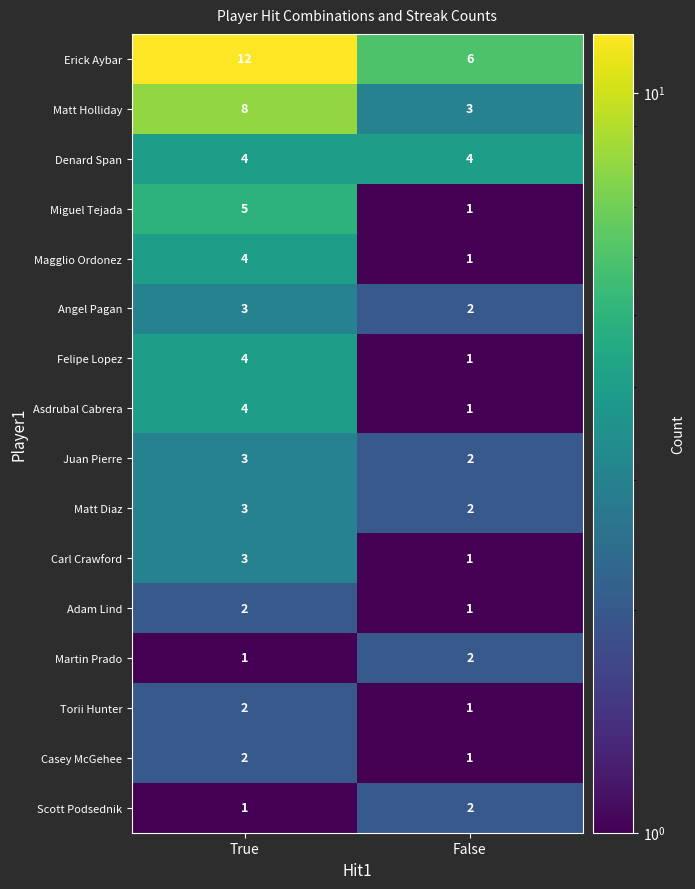

Which series has the largest range (max minus min)?

Erick Aybar